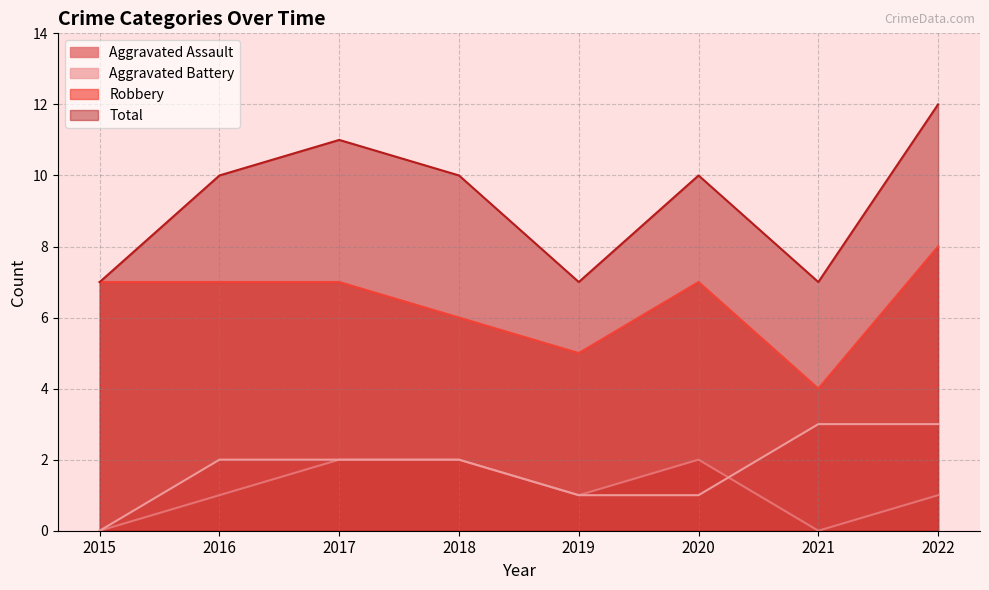

How many lines are shown in the chart?

4